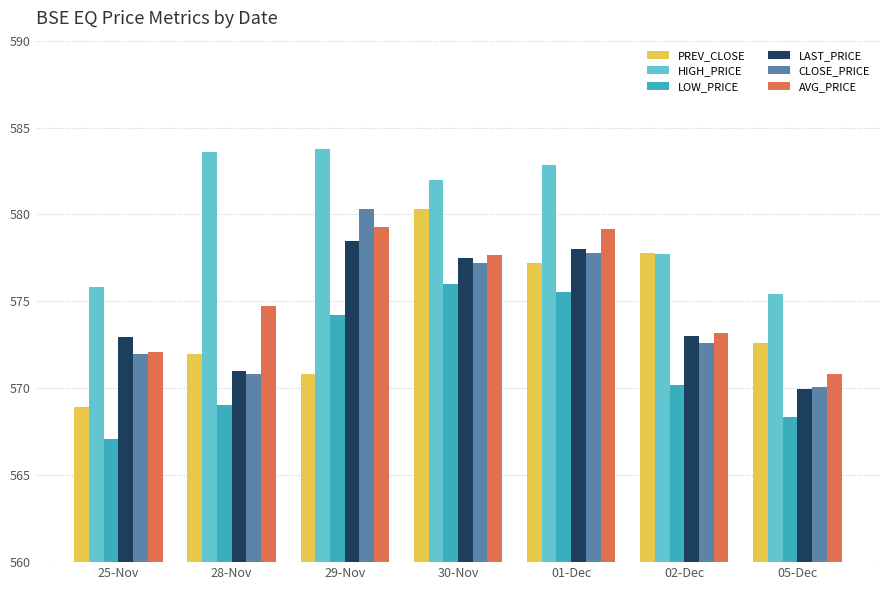

What is the sum of all HIGH_PRICE values?

4061.2